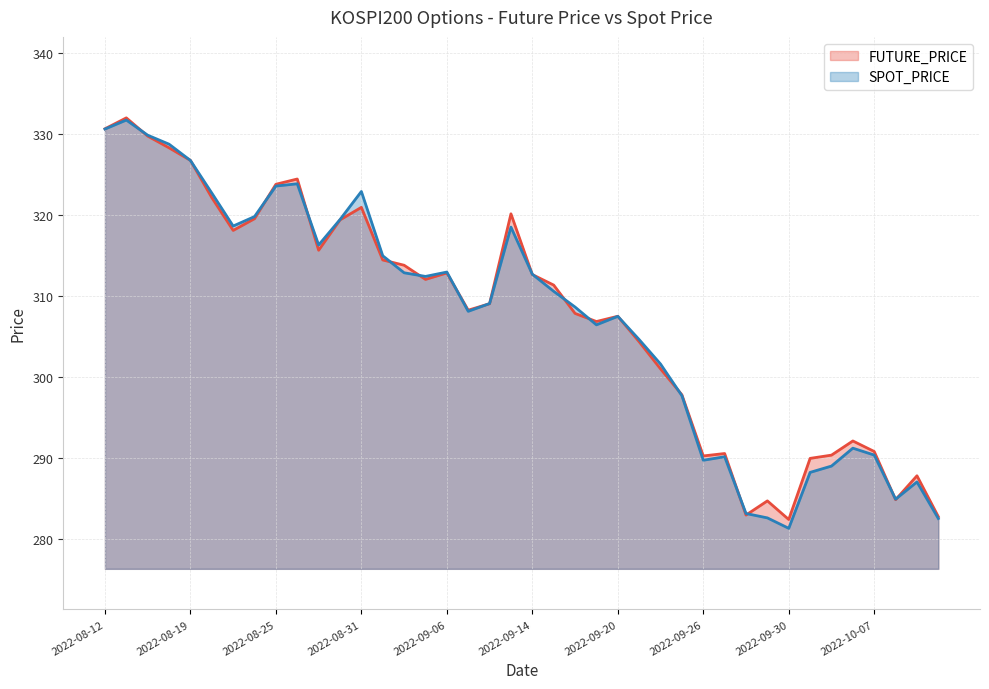

Which has a higher value, 2022-08-29 or 2022-09-08?

2022-08-29